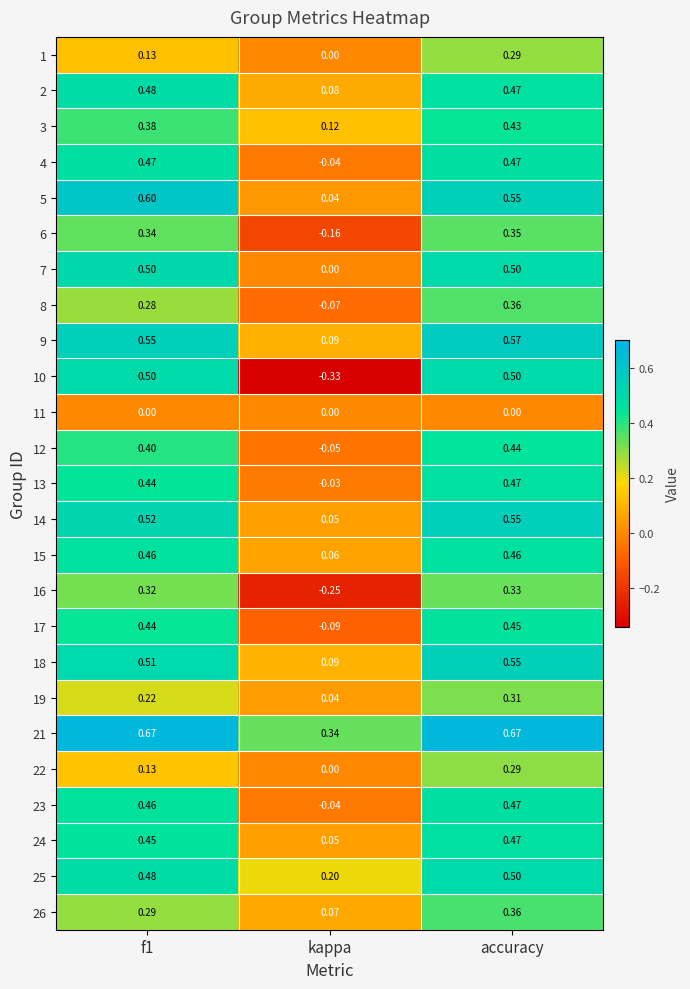

At how many categories does at least one series exceed 0?

3